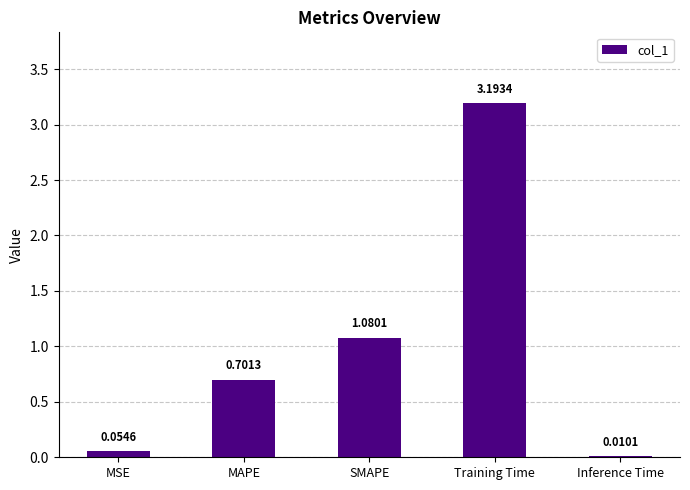

What is the sum of the values at Inference Time and Training Time?

3.2